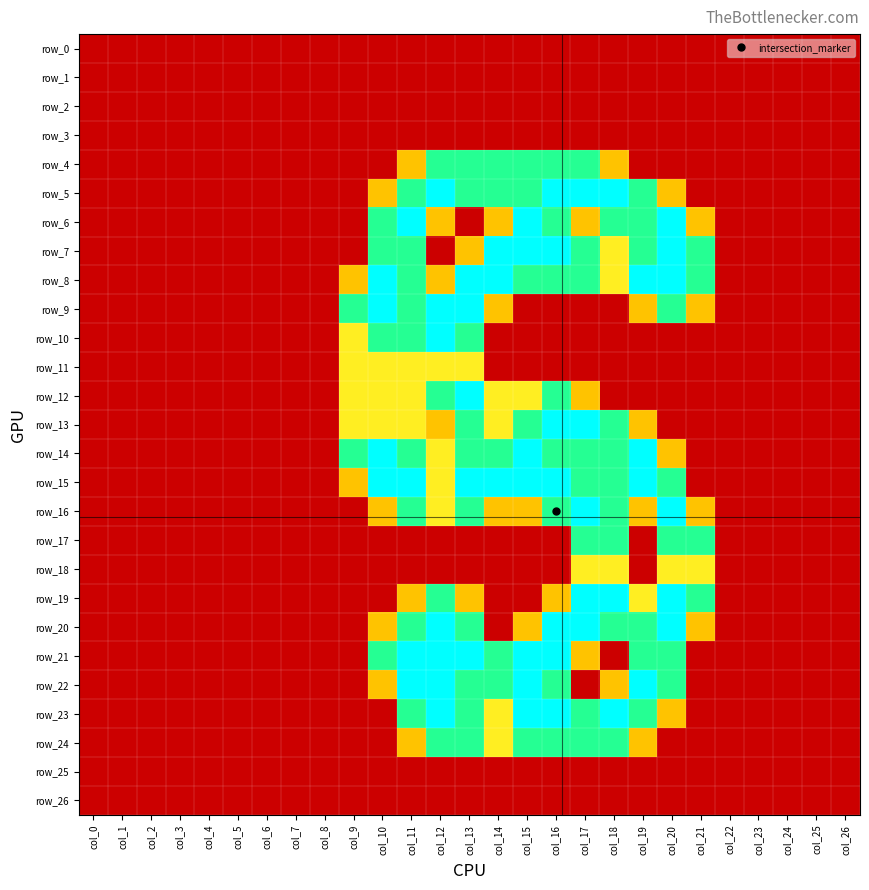

What is the maximum value shown in the chart?

2.0